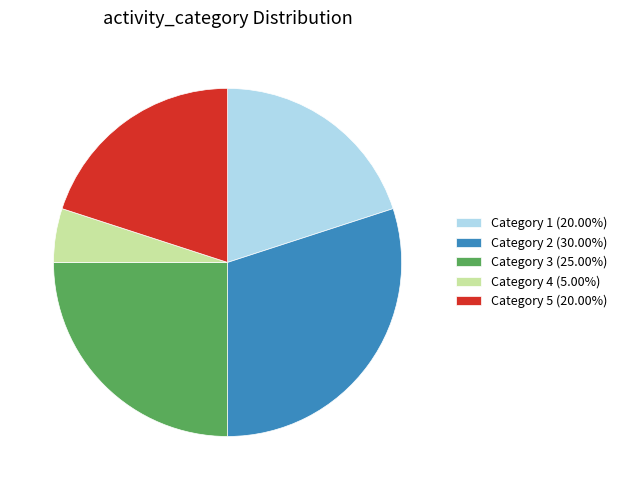

Is there a majority slice in this chart?

No